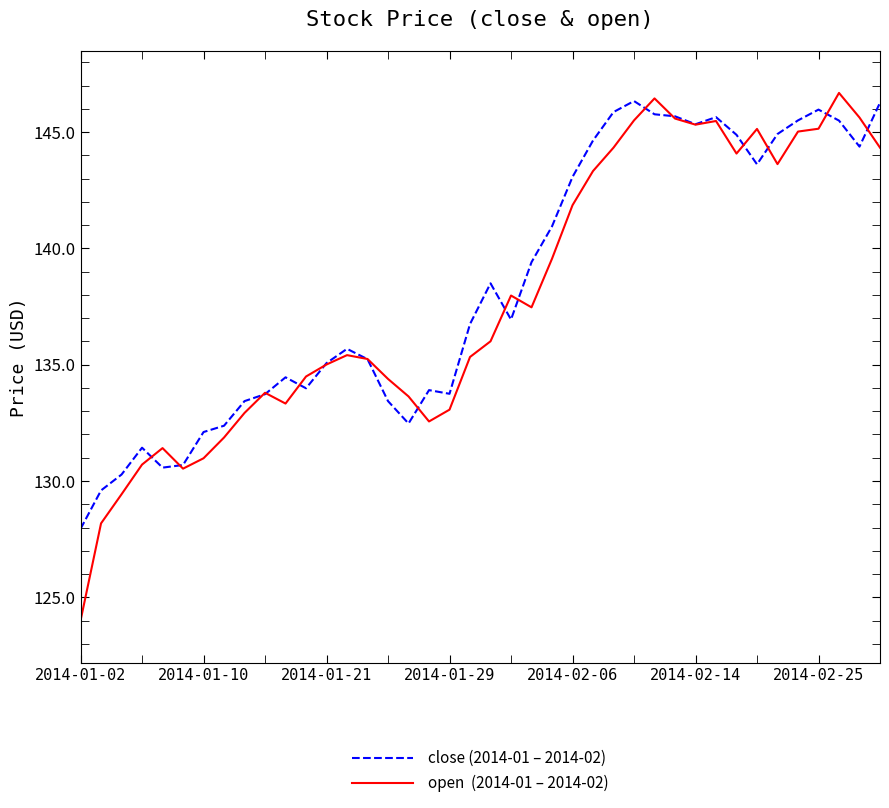

What is the minimum value shown in the chart?

124.0